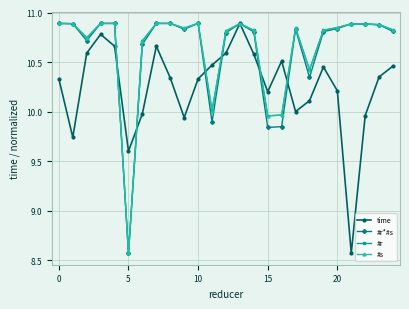

Does the chart have visible grid lines?

Yes